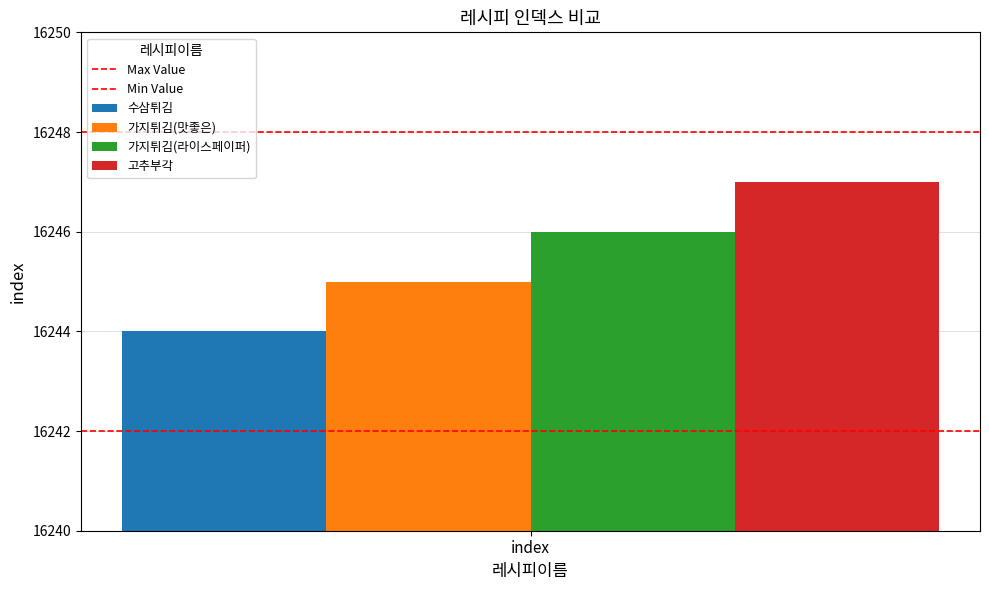

What is the greatest value displayed?

16247